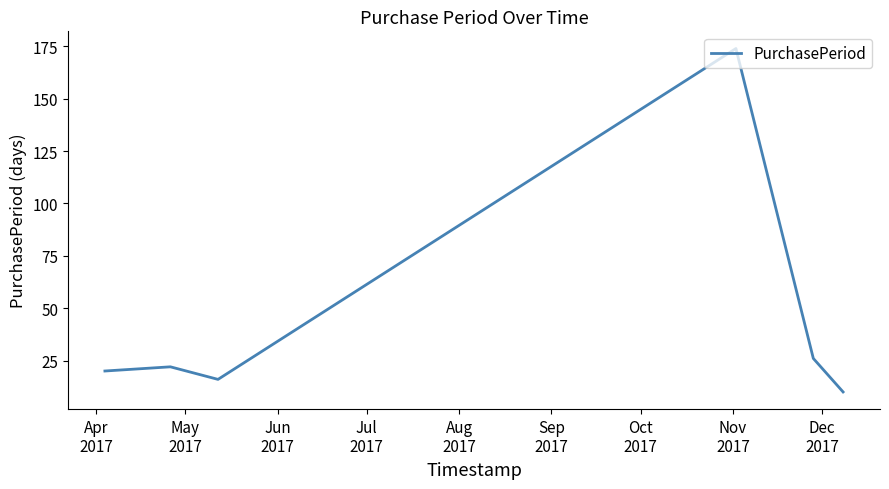

What is the difference between the maximum and minimum values?

164